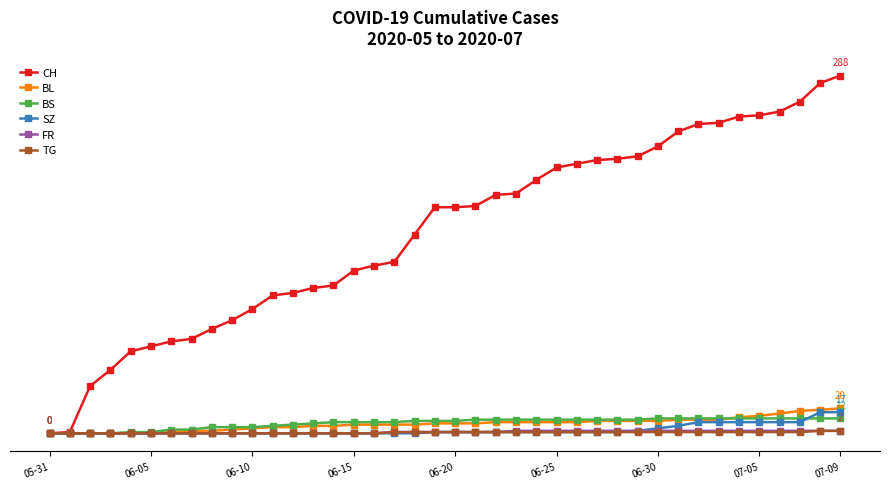

What are all the series names shown in the legend?

CH, BL, BS, SZ, FR, TG